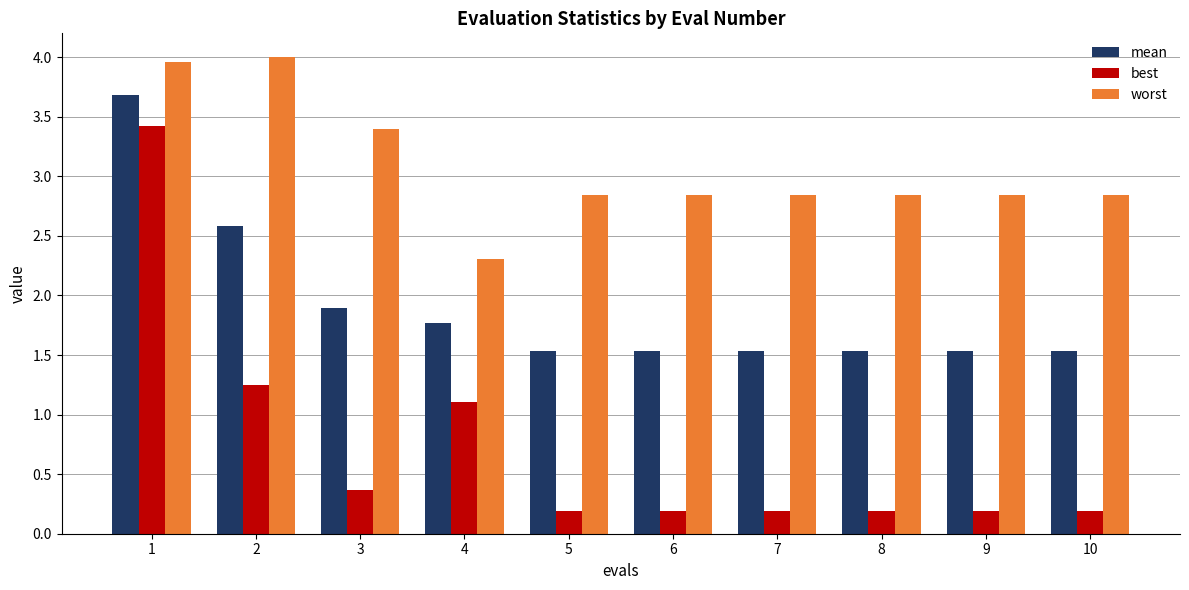

Count the number of data series in this chart.

3